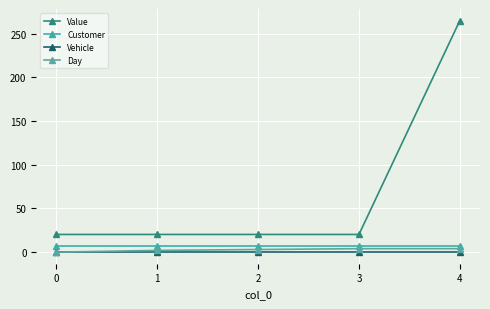

True or false: Vehicle has more than 1 points higher than both neighbors.

False